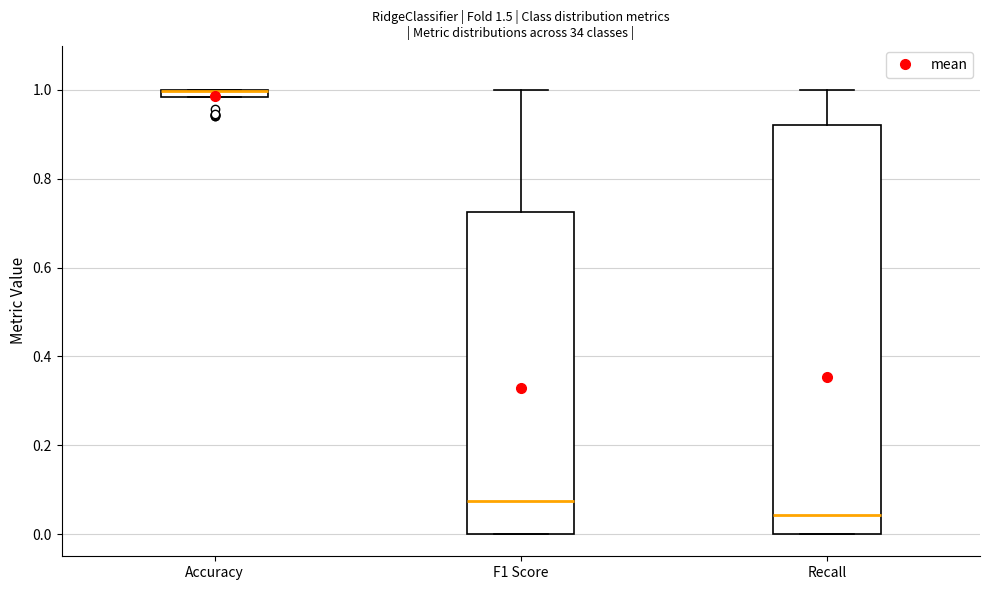

Comparing the boxes themselves (not the whiskers), which one is the tallest?

Recall